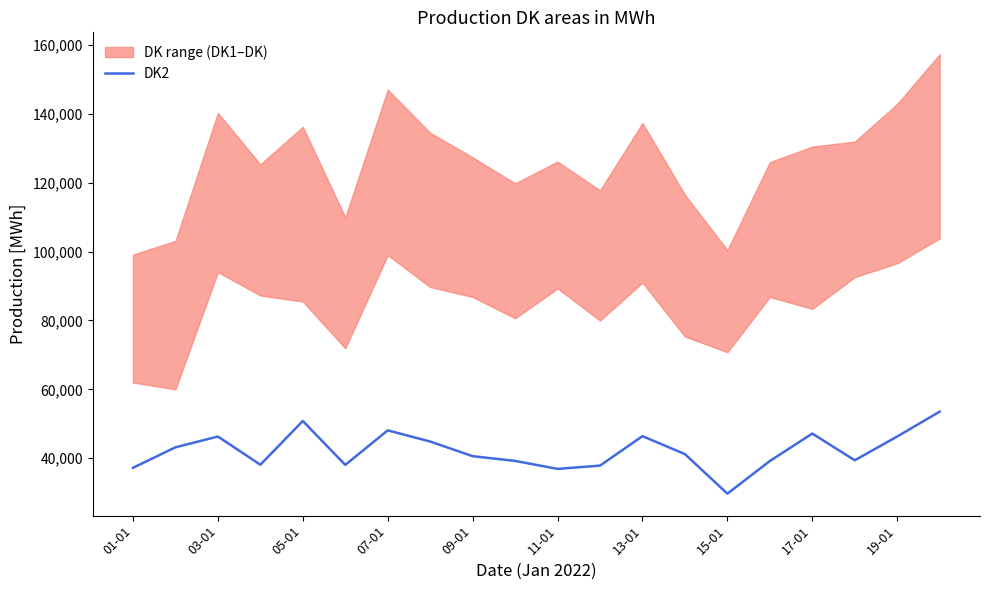

How many data points are above 41174?

9